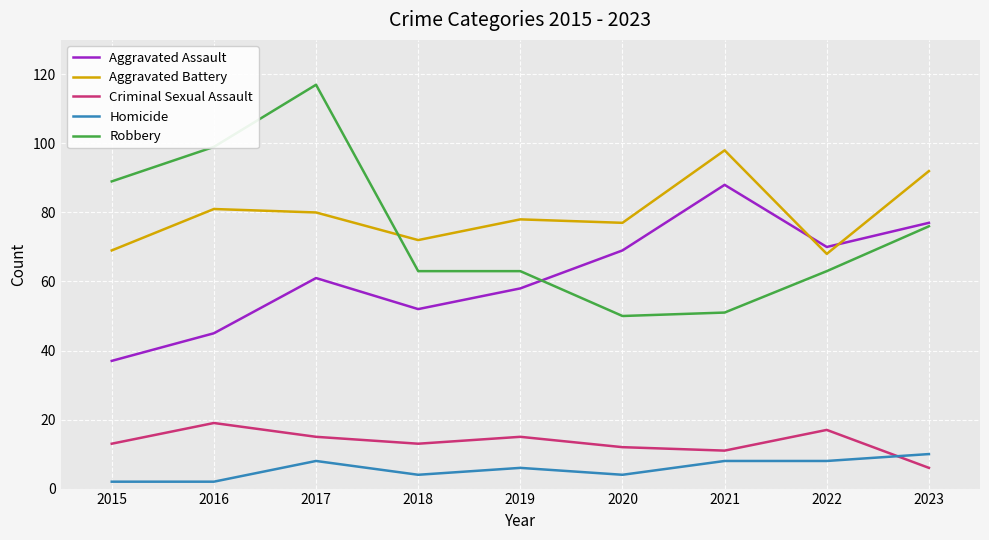

Reading right to left, extract all data points from this chart.

Aggravated Assault: 77	70	88	69	58	52	61	45	37
Aggravated Battery: 92	68	98	77	78	72	80	81	69
Criminal Sexual Assault: 6	17	11	12	15	13	15	19	13
Homicide: 10	8	8	4	6	4	8	2	2
Robbery: 76	63	51	50	63	63	117	99	89